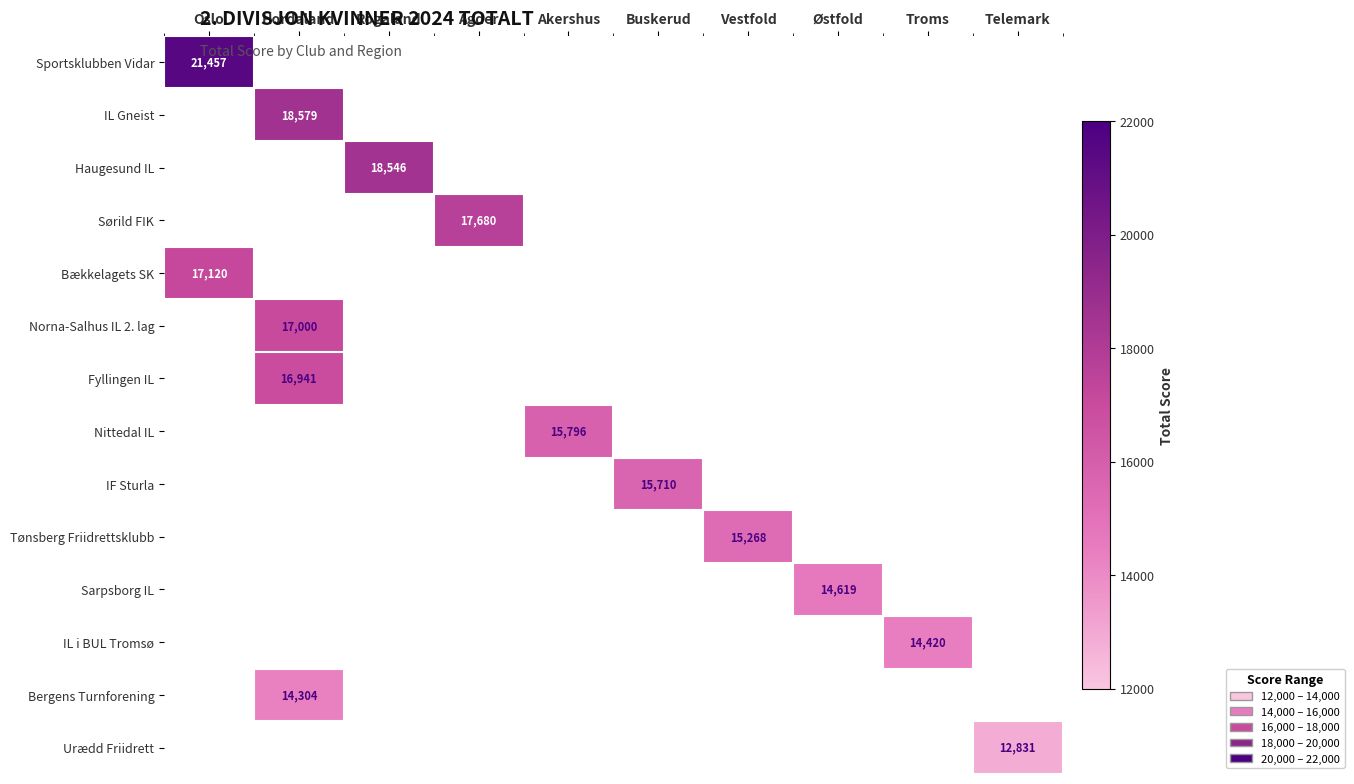

Is the value of Sportsklubben Vidar at Oslo greater than the value of IF Sturla at Buskerud?

Yes